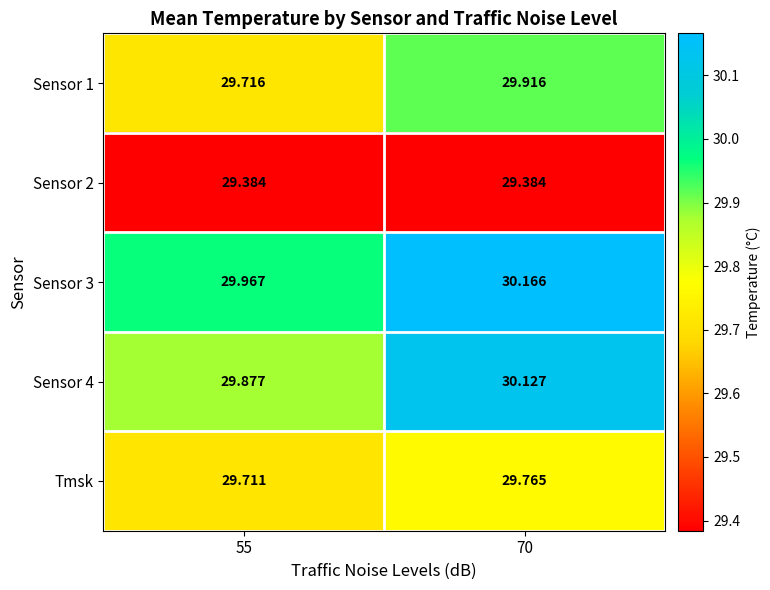

At 70, list the series in order from smallest to largest.

Sensor 2, Tmsk, Sensor 1, Sensor 4, Sensor 3